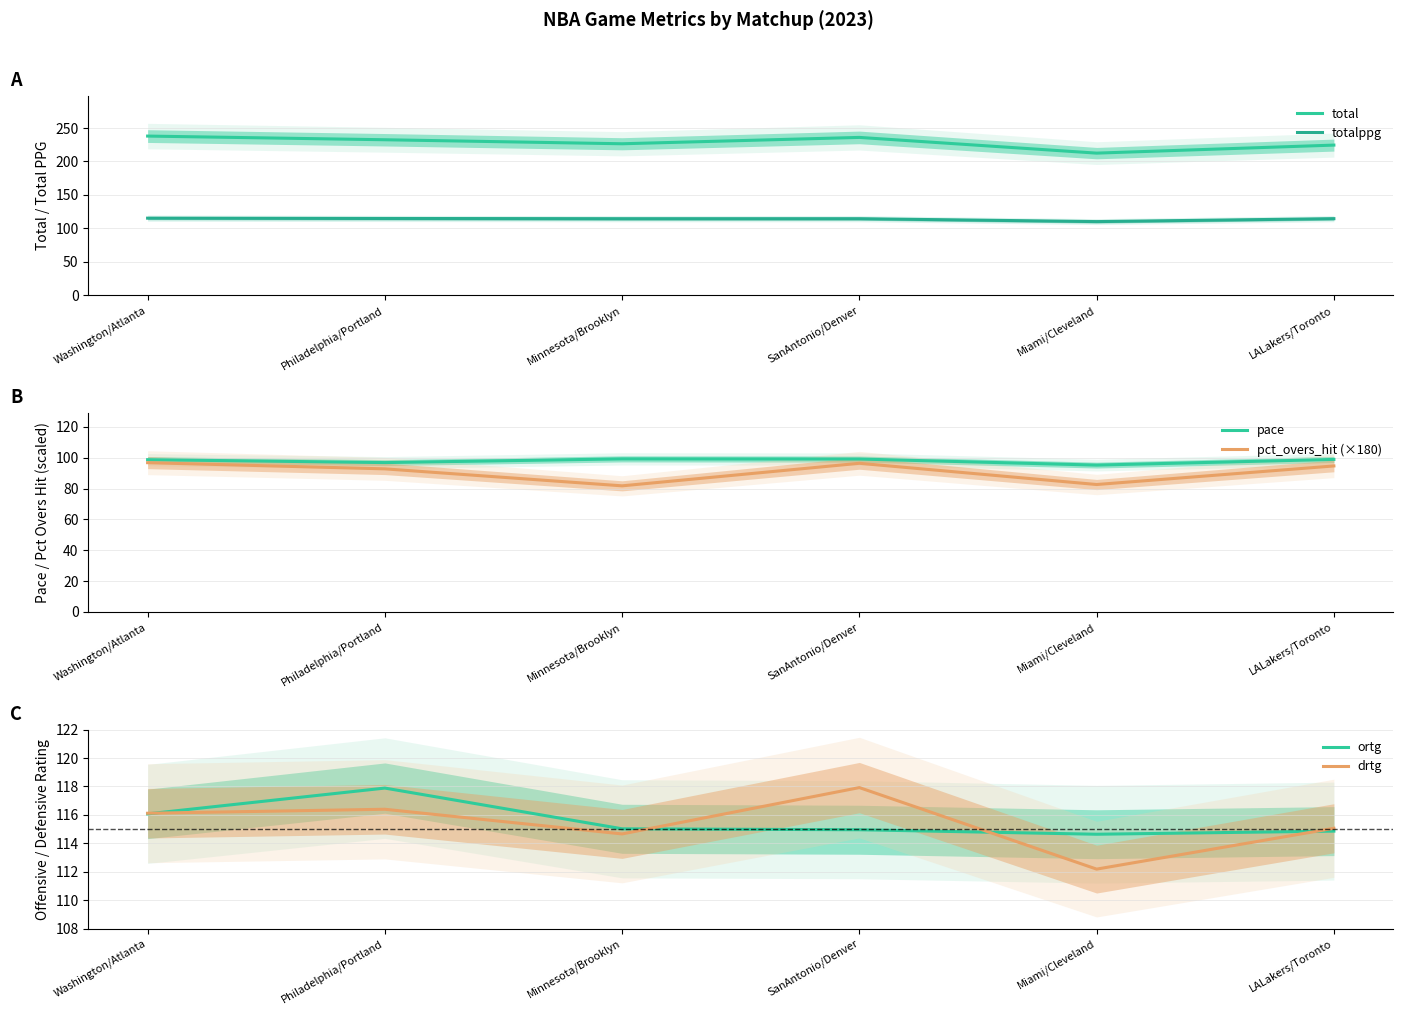

Which category has the lowest value across all series?

Minnesota/Brooklyn